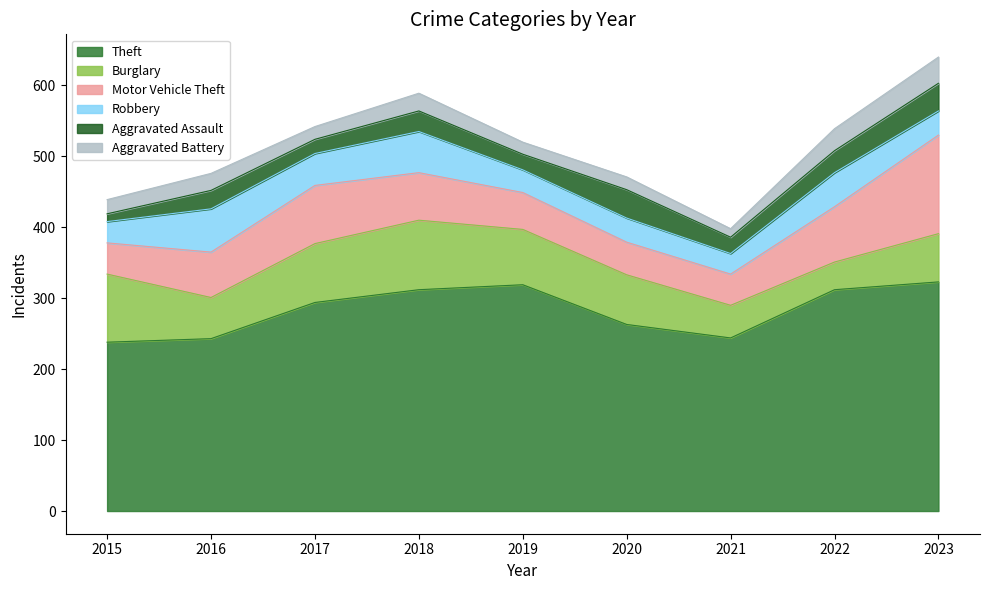

True or false: Theft has a value of 312 at 2022.

True